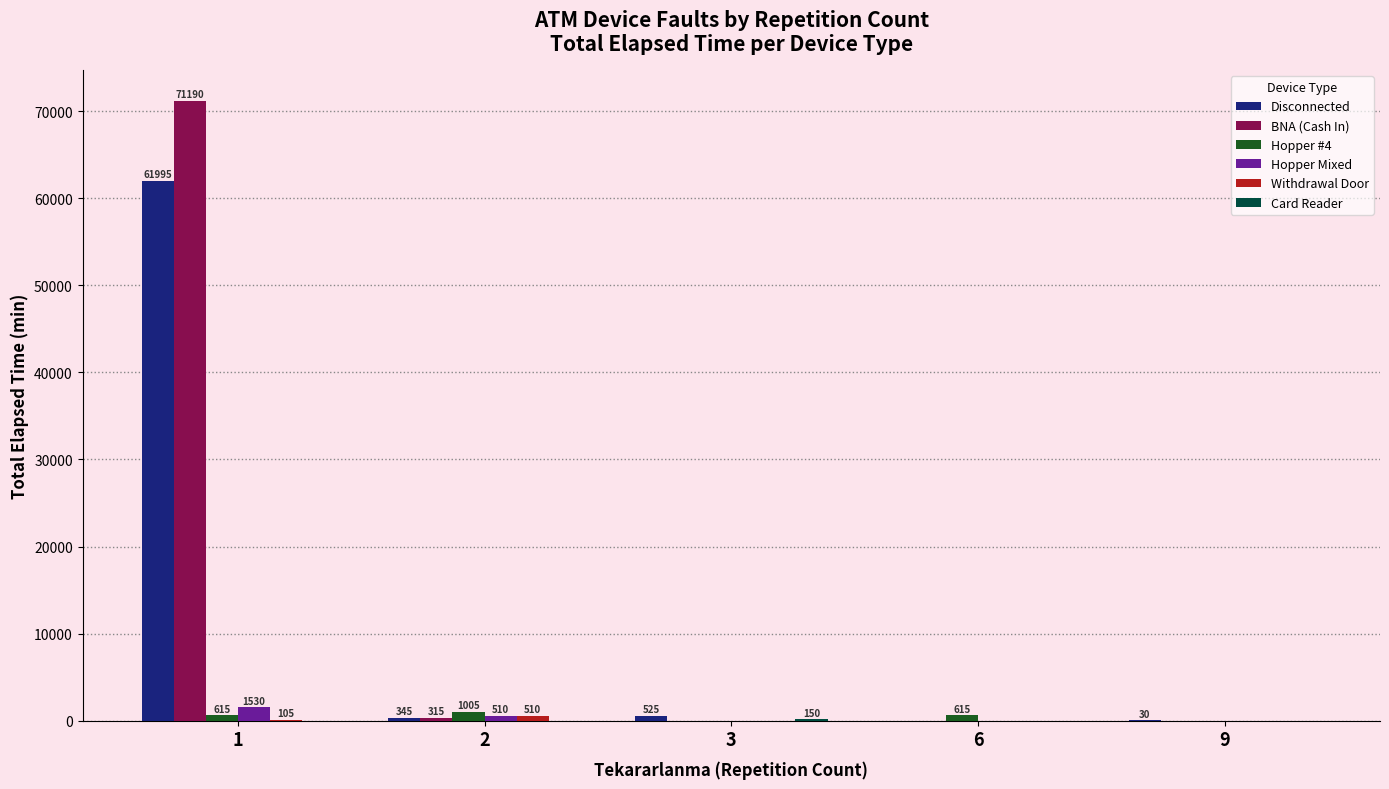

What is the greatest value displayed?

71190